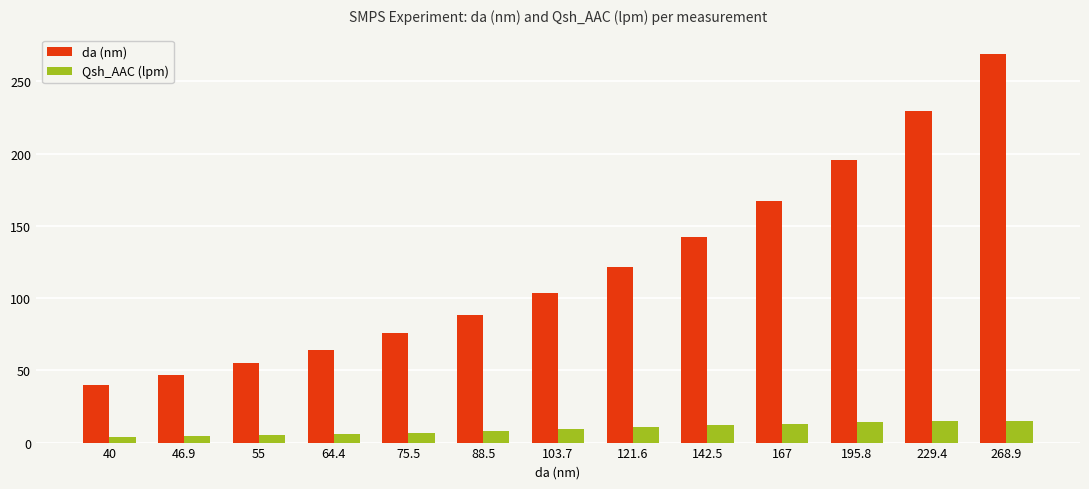

Which category has the highest value across all series?

268.9